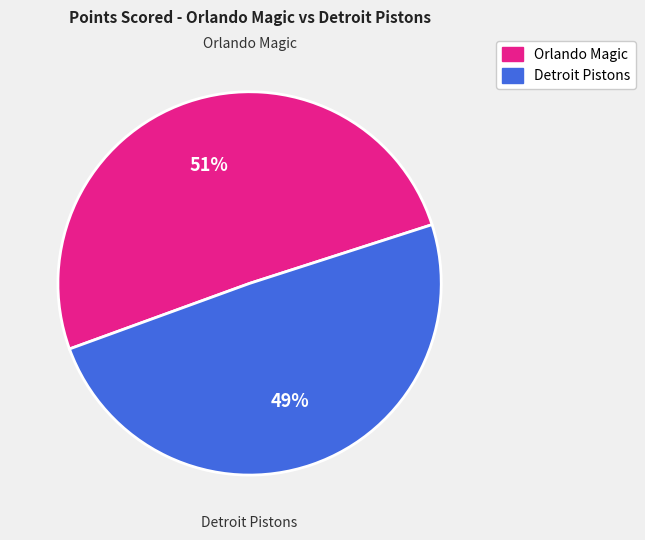

Do Detroit Pistons and Orlando Magic together represent more than half of the pie?

Yes